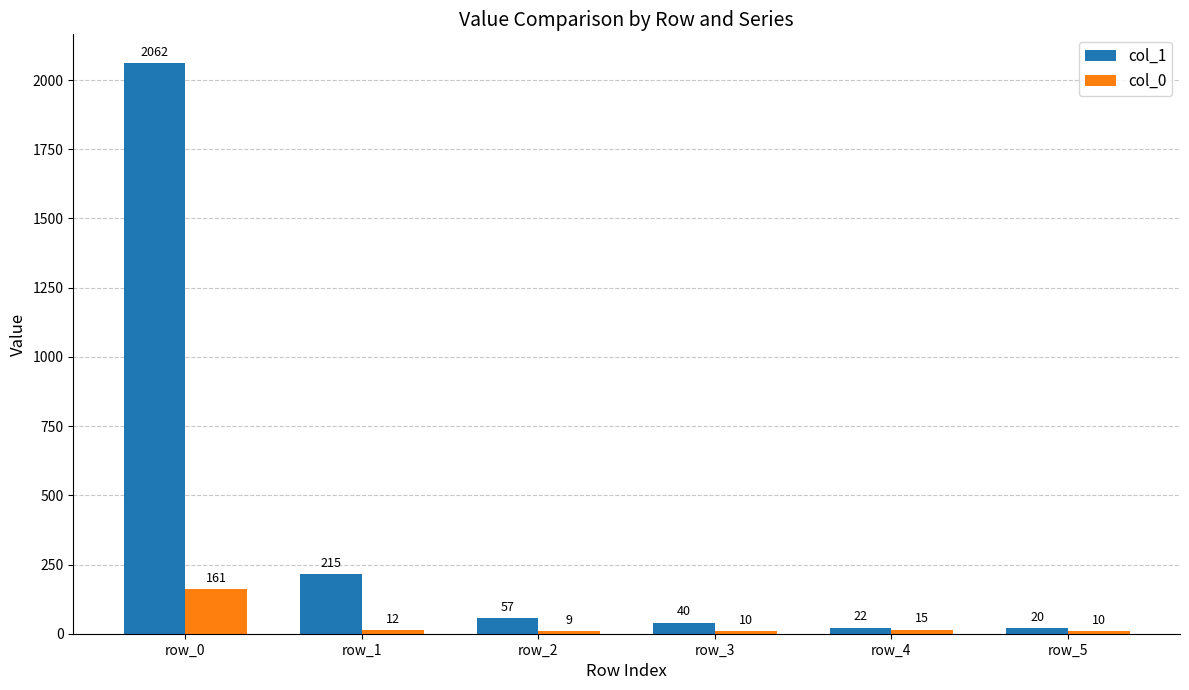

Which series has the largest total across all categories?

col_1